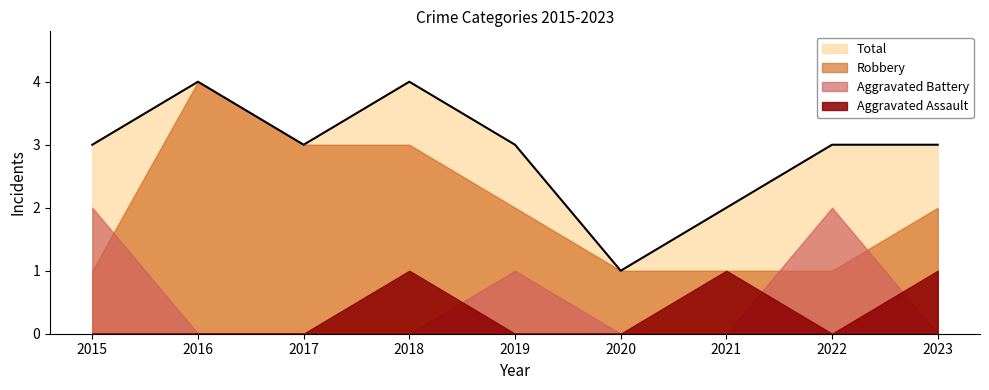

Reading left to right, what are all the values shown in this chart?

Aggravated Assault: 2015=0	2016=0	2017=0	2018=1	2019=0	2020=0	2021=1	2022=0	2023=1
Aggravated Battery: 2015=2	2016=0	2017=0	2018=0	2019=1	2020=0	2021=0	2022=2	2023=0
Robbery: 2015=1	2016=4	2017=3	2018=3	2019=2	2020=1	2021=1	2022=1	2023=2
Total: 2015=3	2016=4	2017=3	2018=4	2019=3	2020=1	2021=2	2022=3	2023=3